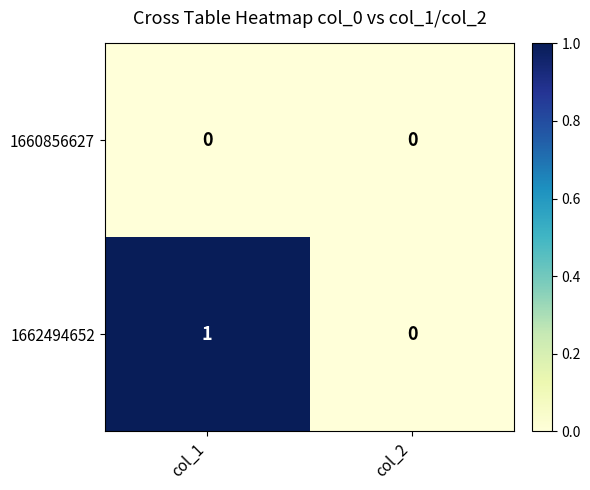

The value of 1662494652 at col_2 is 0. True or false?

True